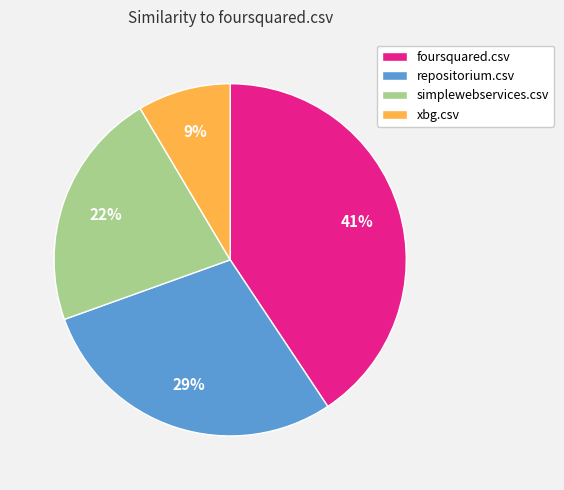

Rank the categories by value from lowest to highest.

xbg.csv, simplewebservices.csv, repositorium.csv, foursquared.csv